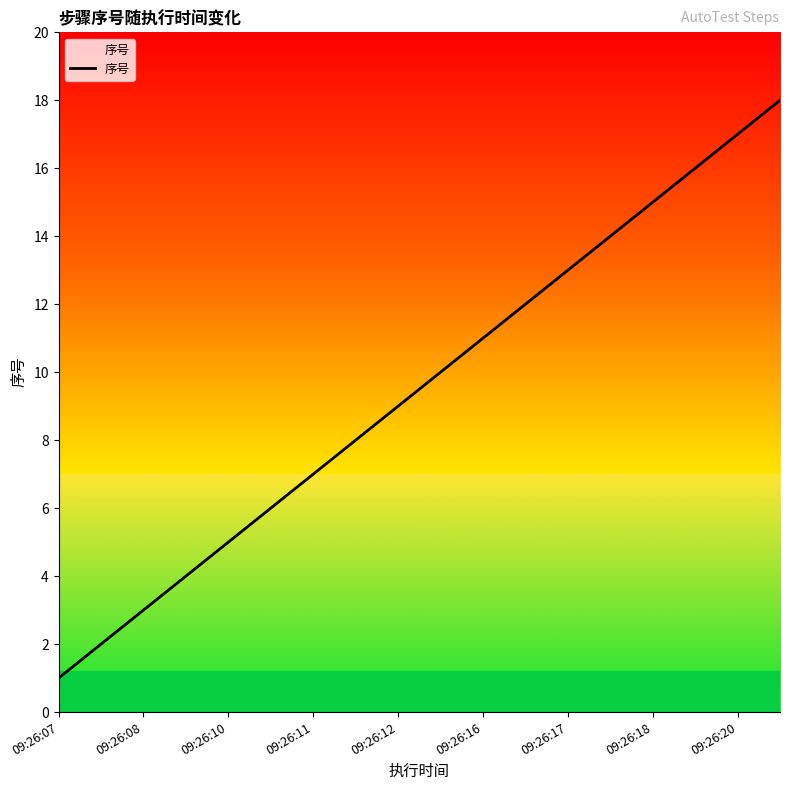

What is the sum of all values?

171